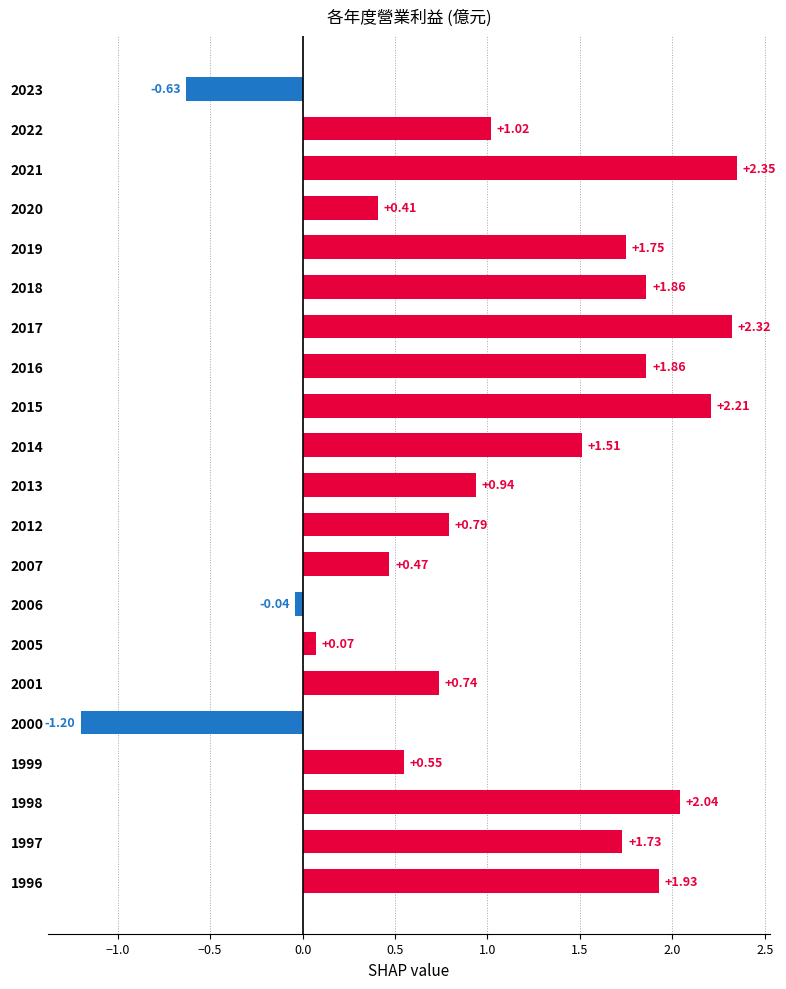

How many series are shown in this chart?

1